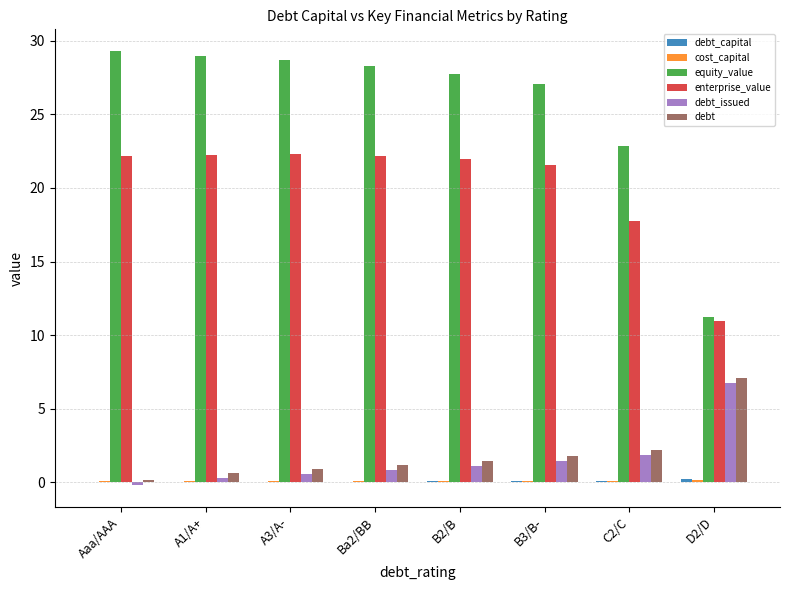

Which series has the largest total across all categories?

equity_value